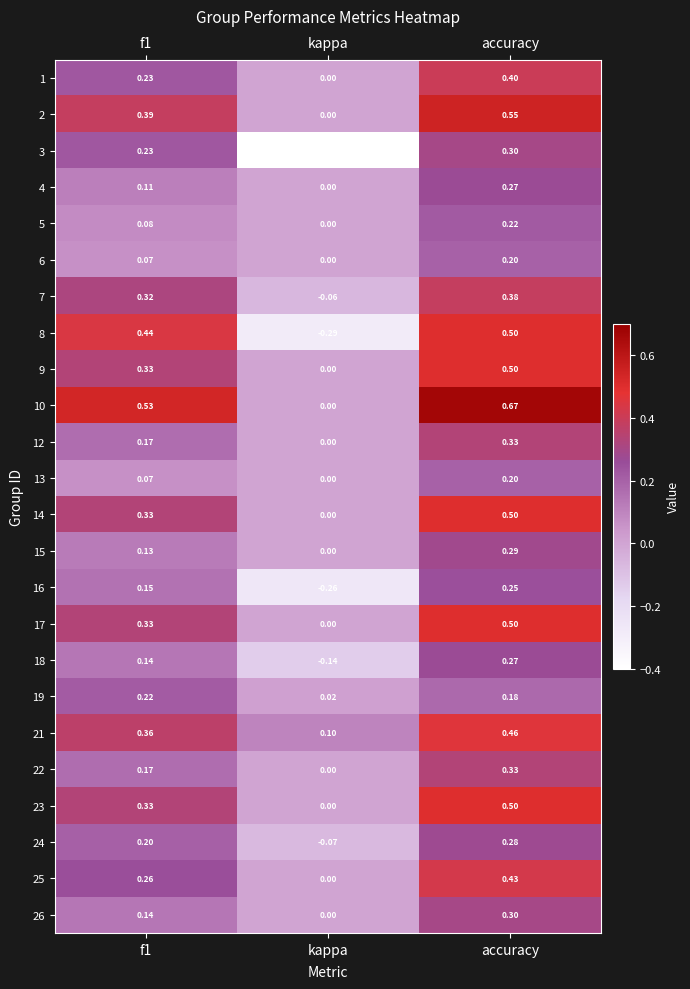

How many positive values does the 16 series have?

2